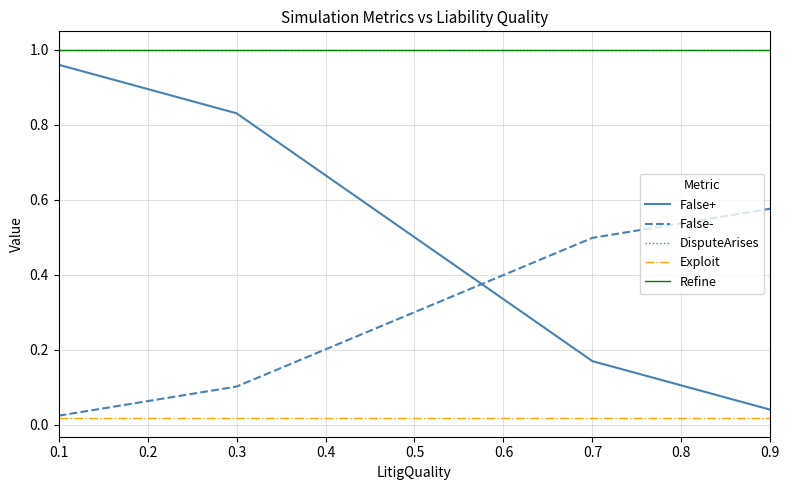

Which series has the largest range (max minus min)?

False+